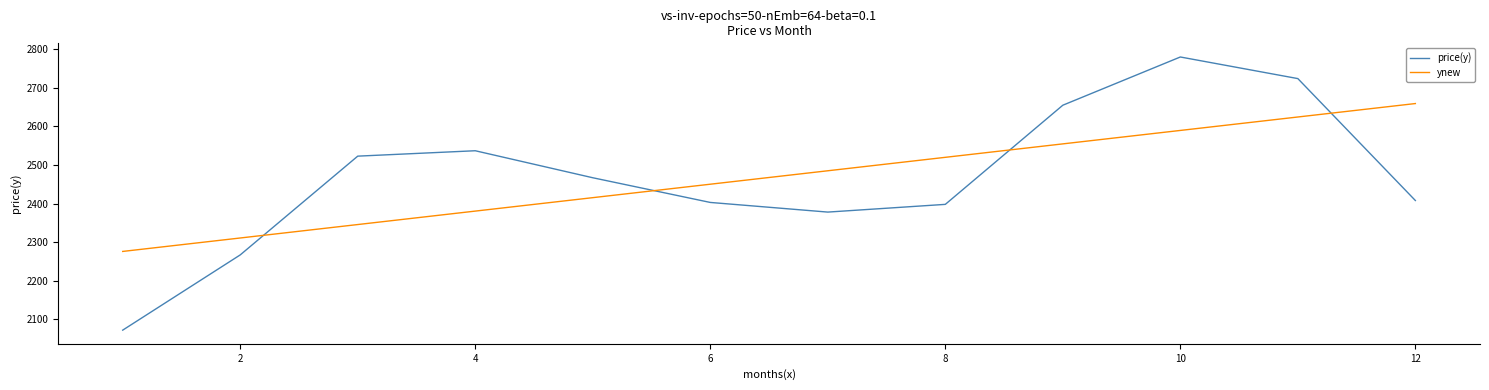

Which series has the widest spread of values?

price(y)